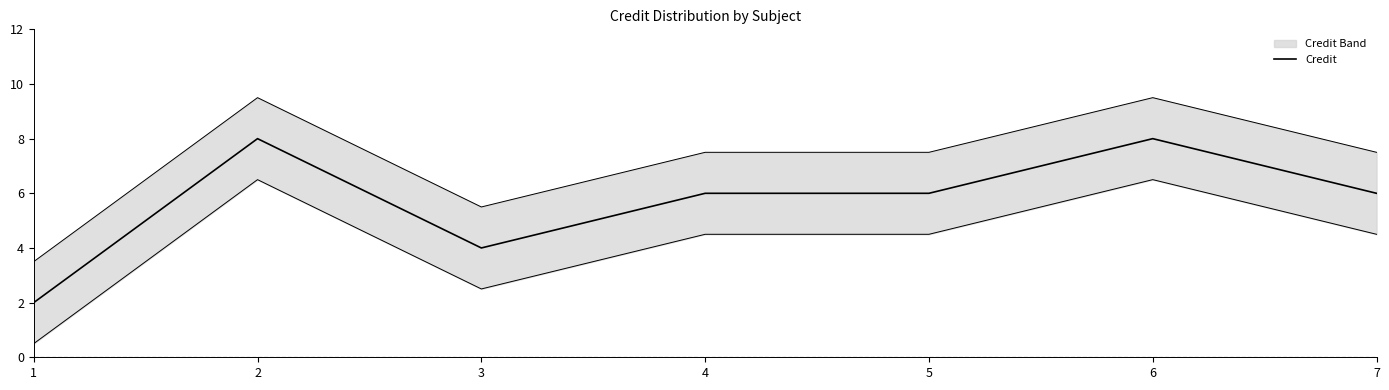

At which category does the data reach its first local peak?

2